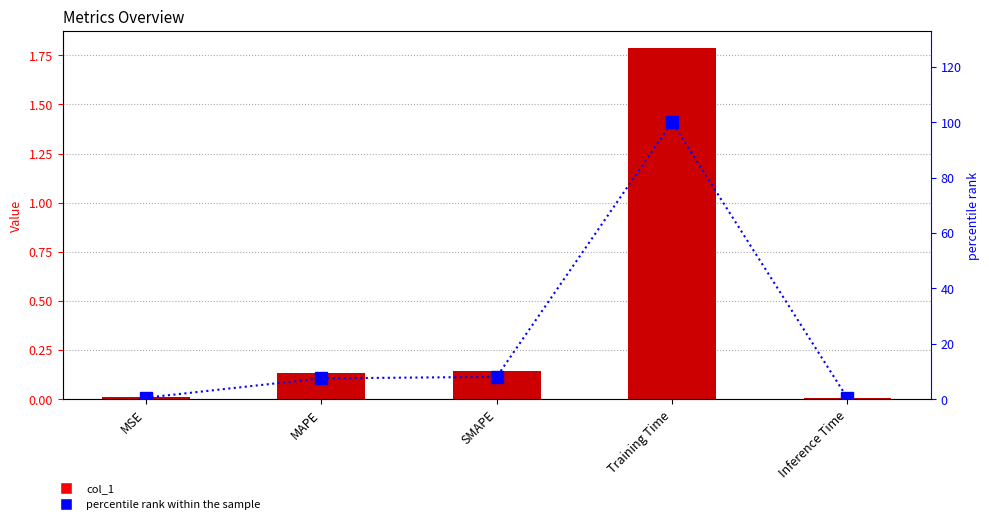

Rank the series by their average value, from lowest to highest.

col_1, percentile rank within the sample